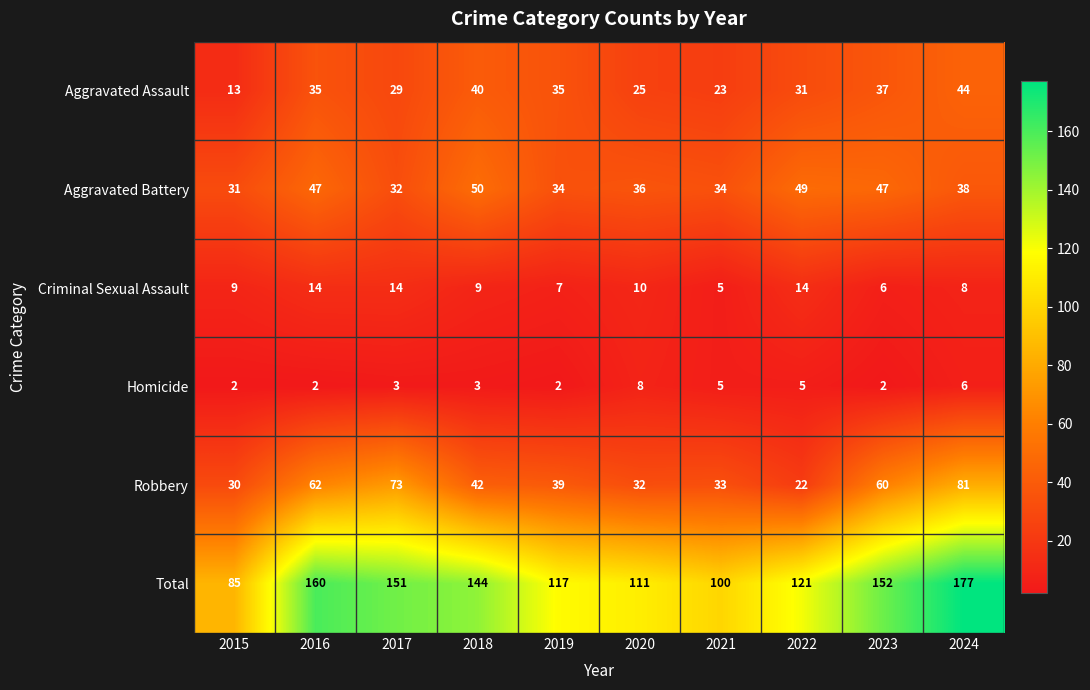

List the series in order of their peak value, lowest first.

Homicide, Criminal Sexual Assault, Aggravated Assault, Aggravated Battery, Robbery, Total